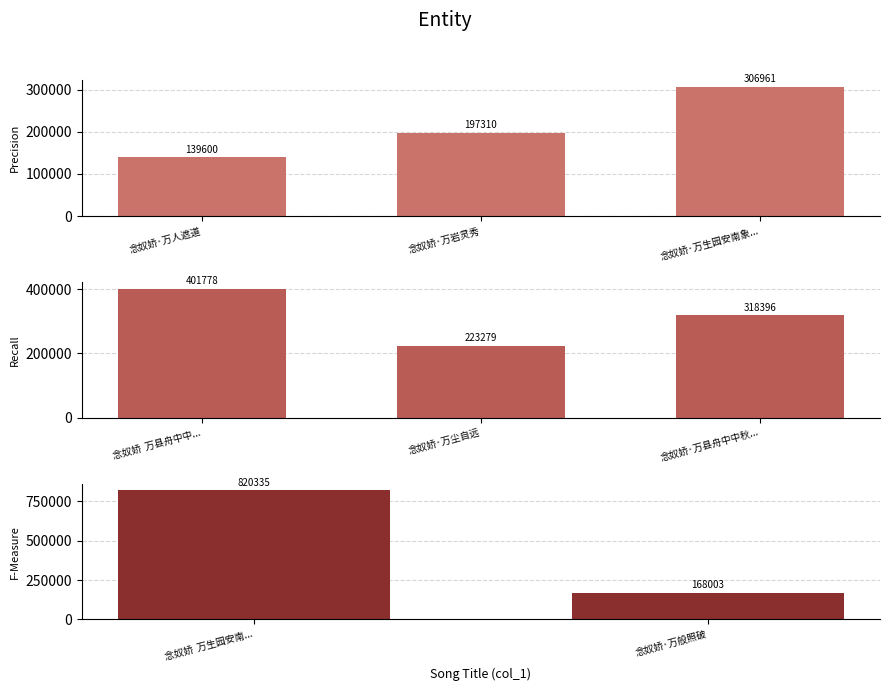

Read the value at 念奴娇·万县舟中中秋不见月，江面尽黑，因赋用张祥韵.

318396